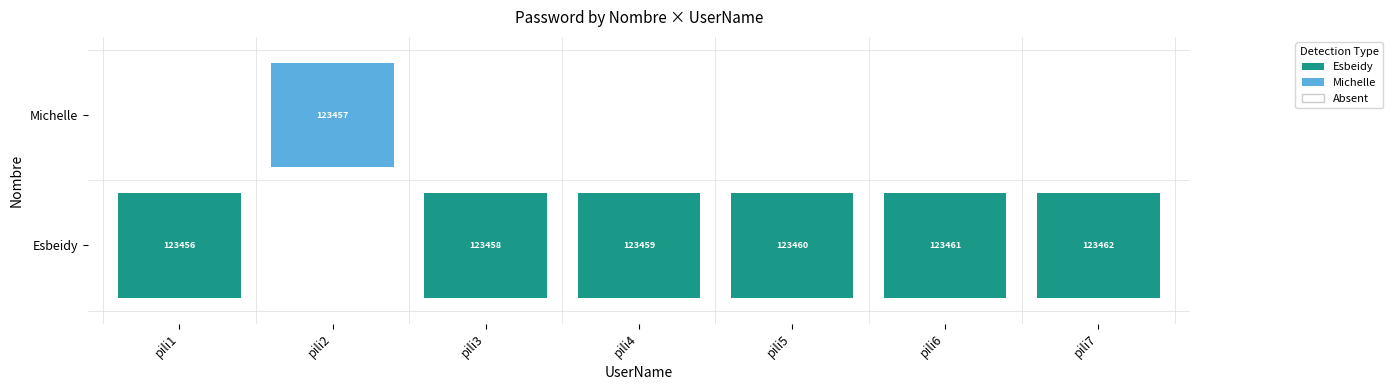

Rank the series by their maximum value, from lowest to highest.

Michelle, Esbeidy